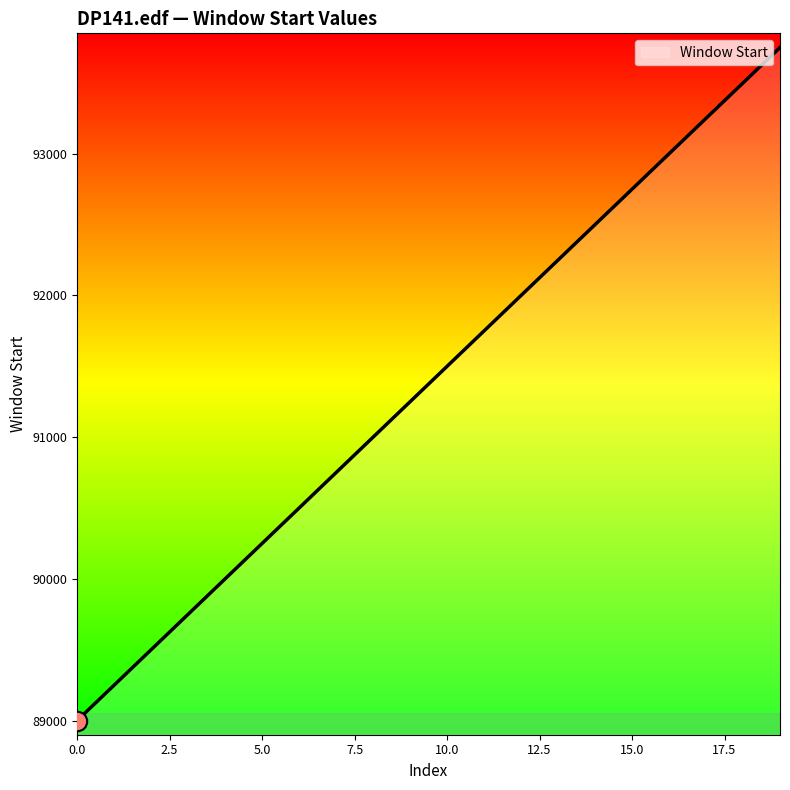

What is the minimum value shown in the chart?

89000